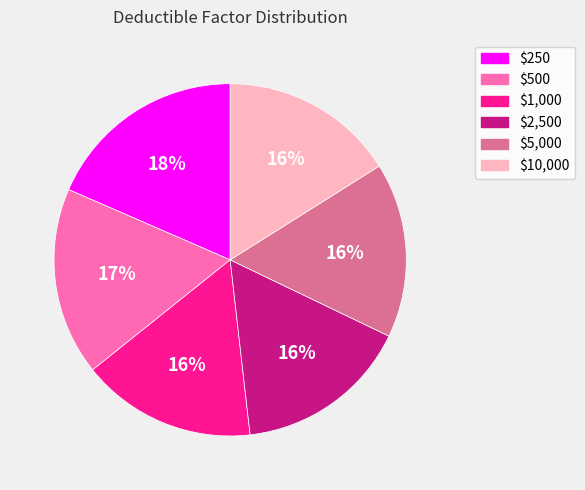

Count the number of slices in the pie.

6